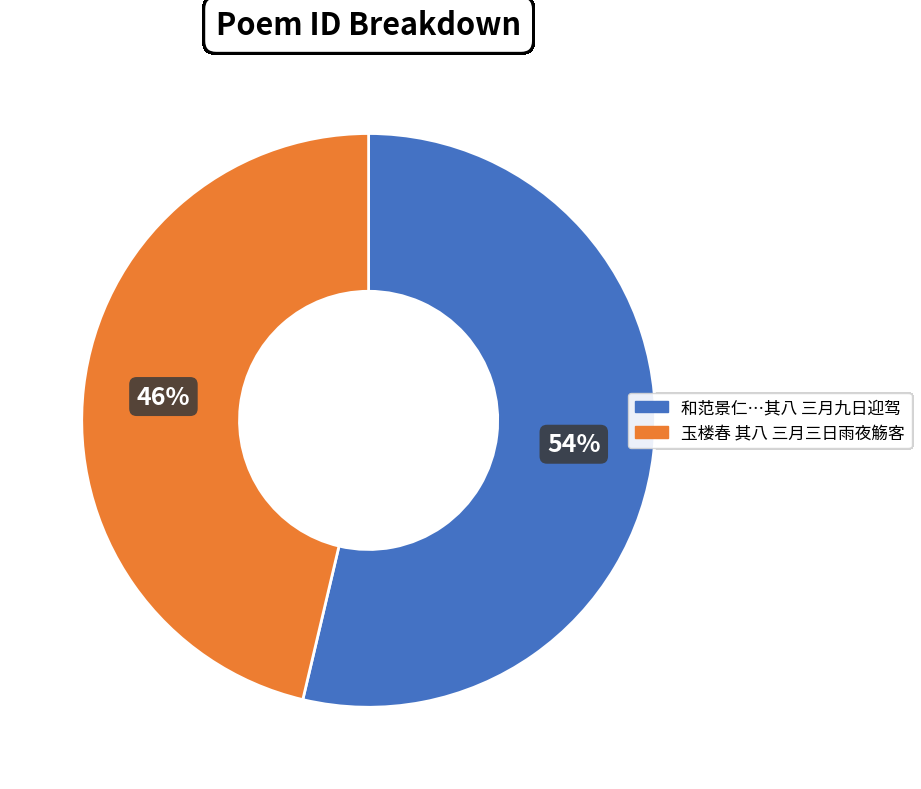

Count the number of slices in the pie.

2